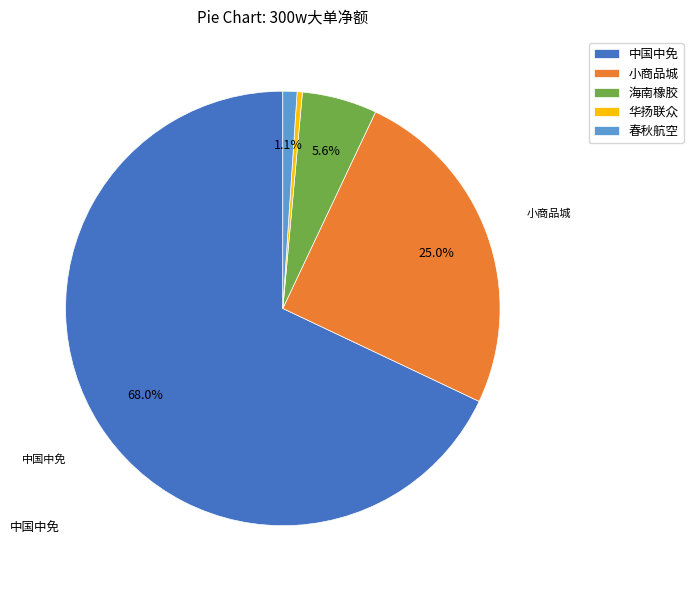

How many segments does this pie chart have?

5